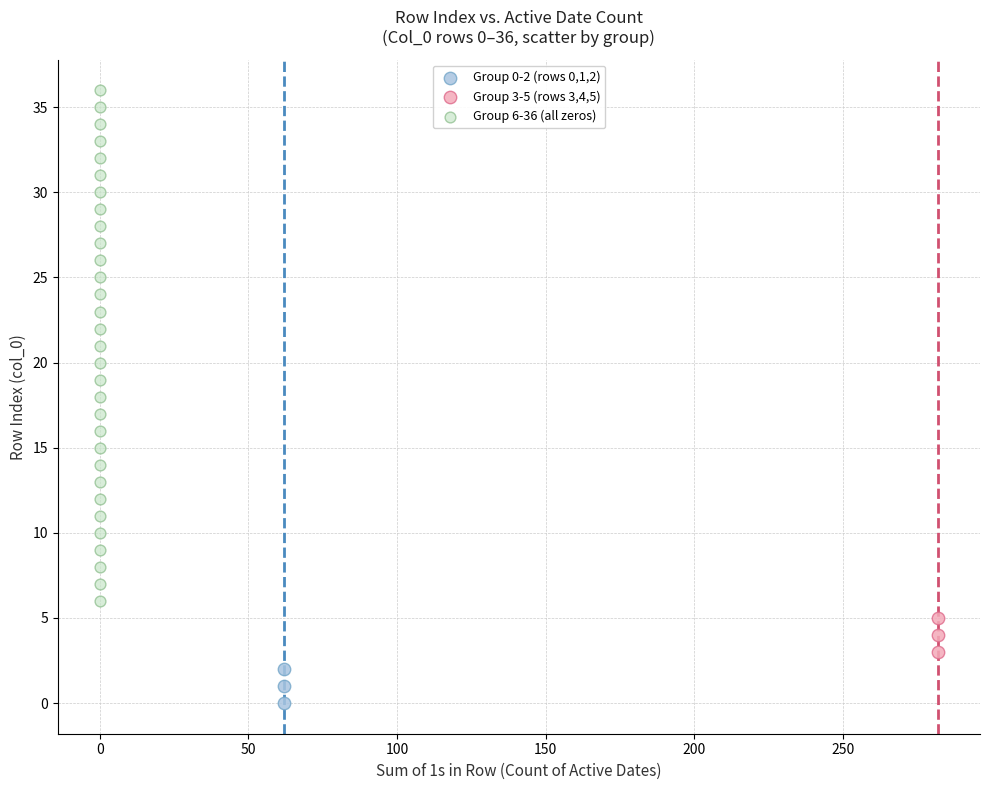

Which series reaches the maximum Y coordinate?

Group 6-36 (all zeros)